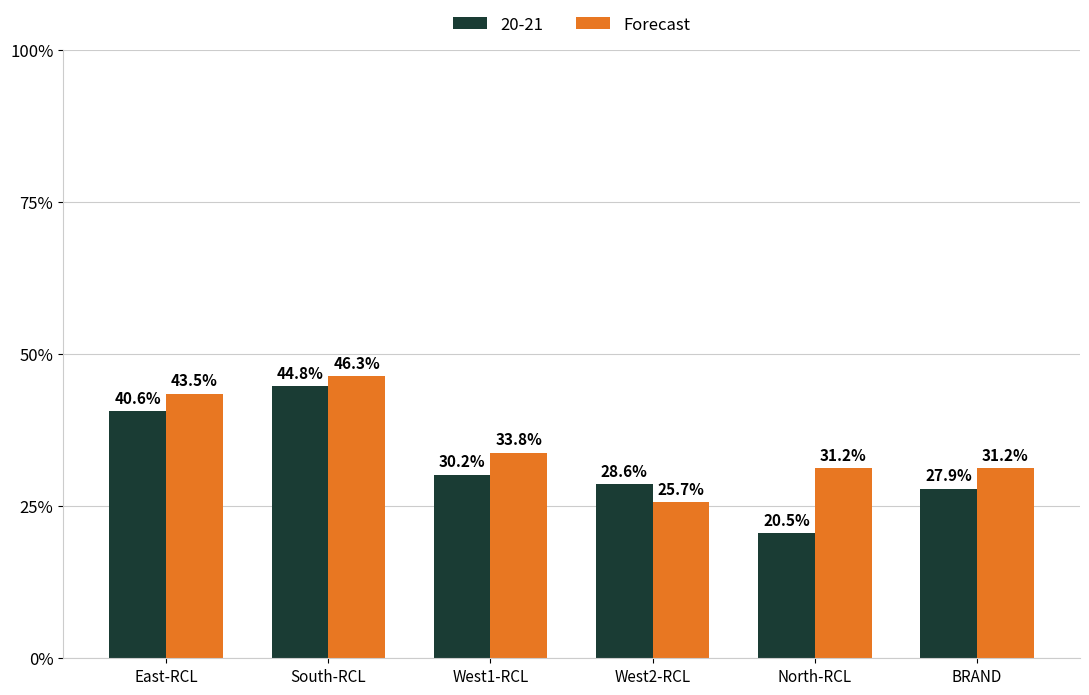

Where does the 20-21 series first go above 30?

East-RCL